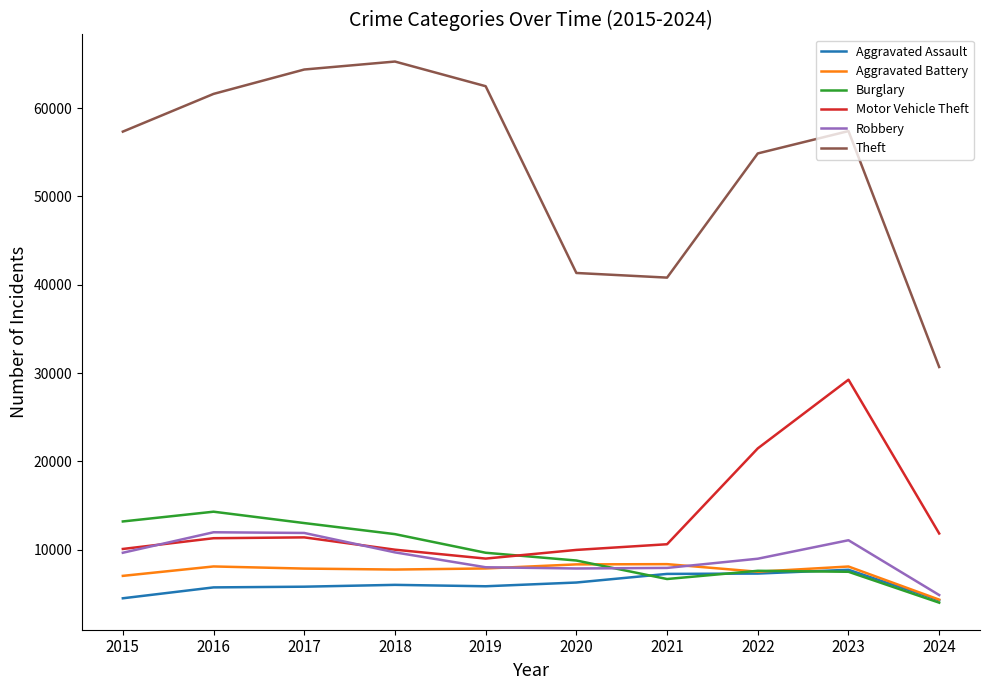

The Theft series shows 18392 at 2017. True or false?

False